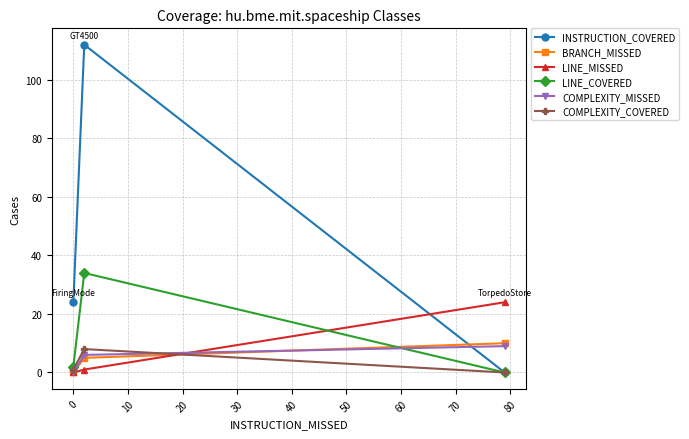

What is the maximum value for COMPLEXITY_COVERED?

8